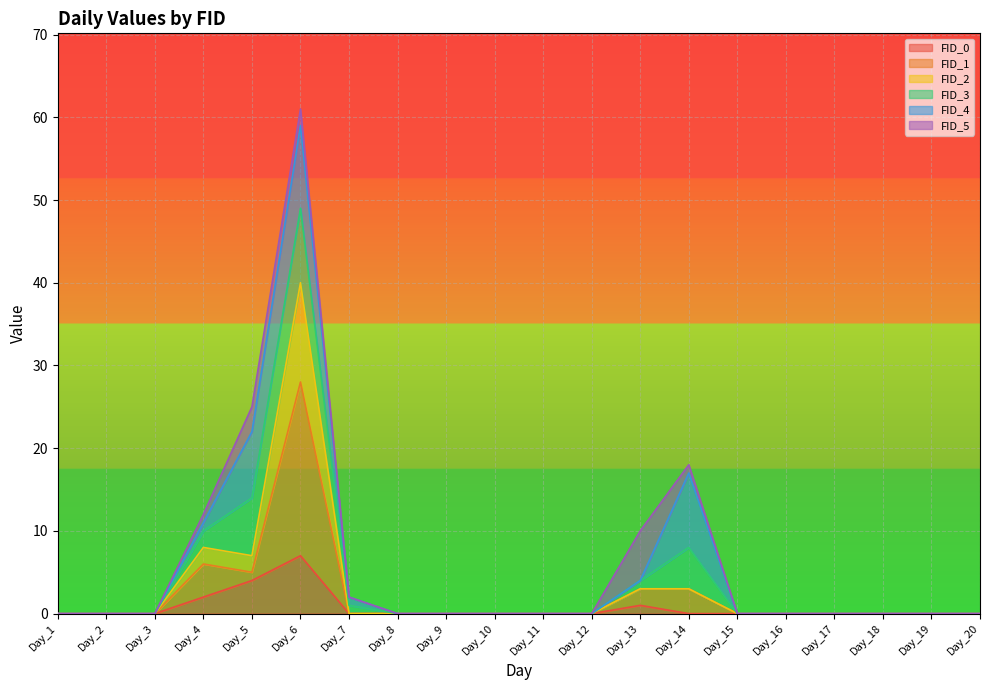

Which category has the highest value in the FID_0 series?

Day_6